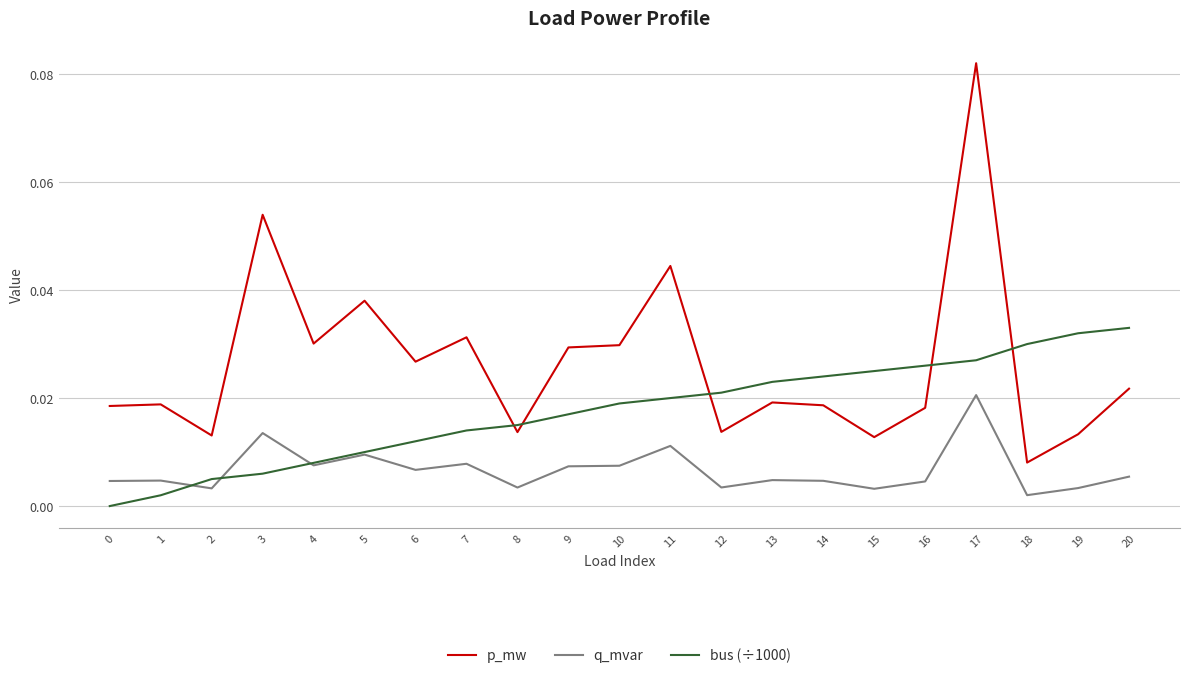

True or false: p_mw has a value of 0.0 at 15.

True